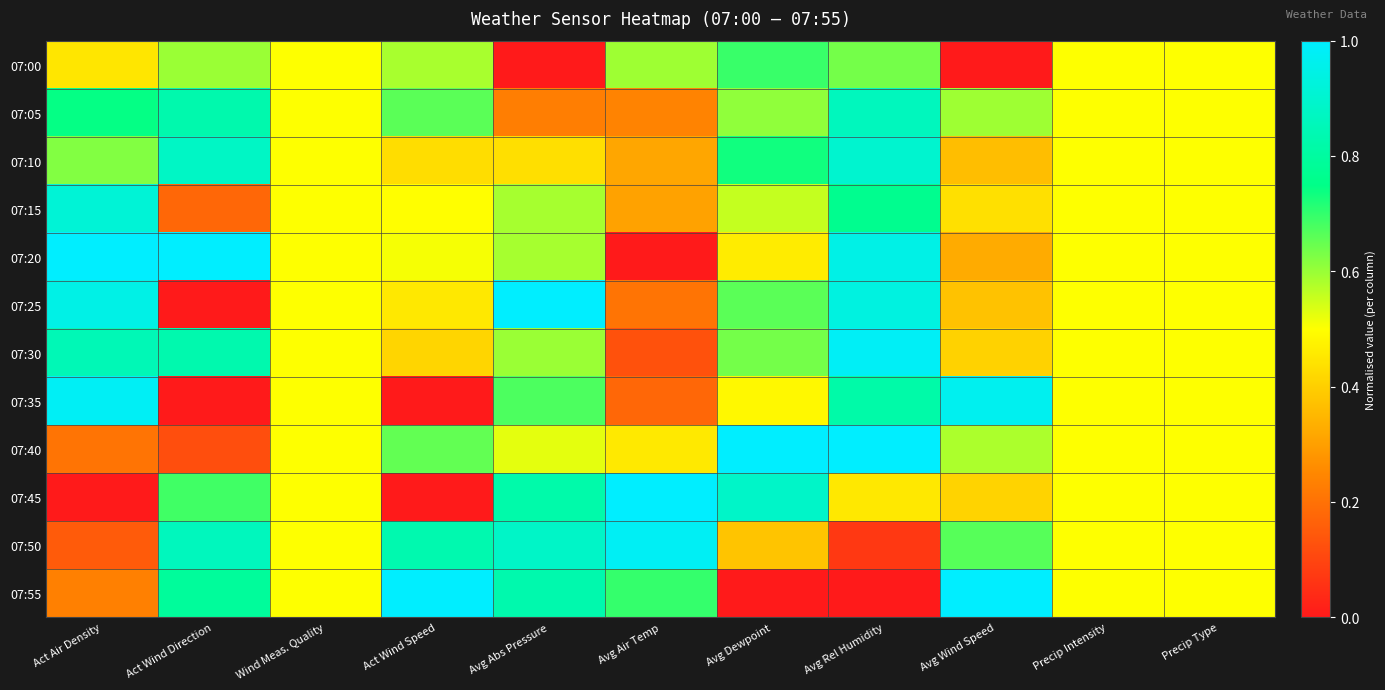

What is the difference between the highest and lowest values at Avg Abs Pressure?

1.0